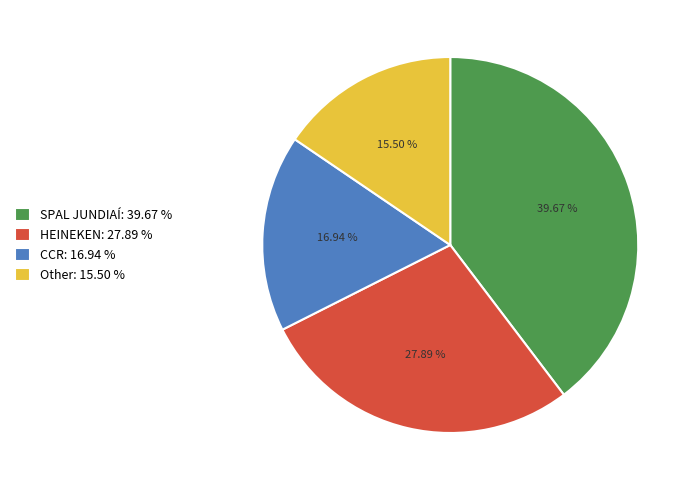

How many slices are in this pie chart?

4